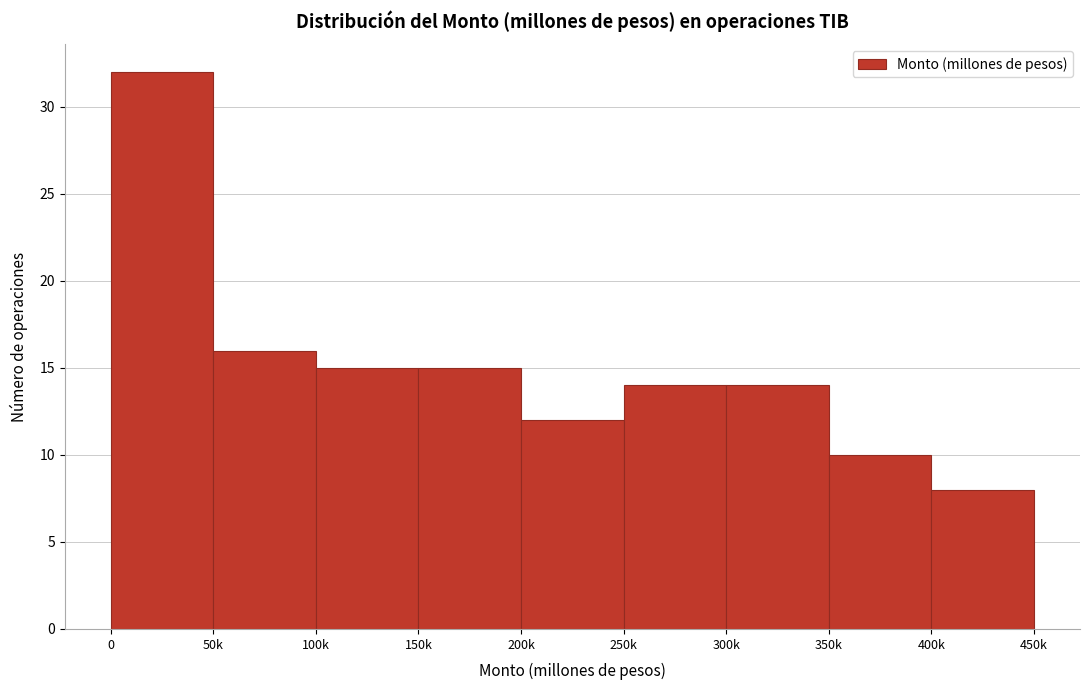

Reading left to right, transcribe all the data shown in this chart.

0=32	50k=16	100k=15	150k=15	200k=12	250k=14	300k=14	350k=10	400k=8